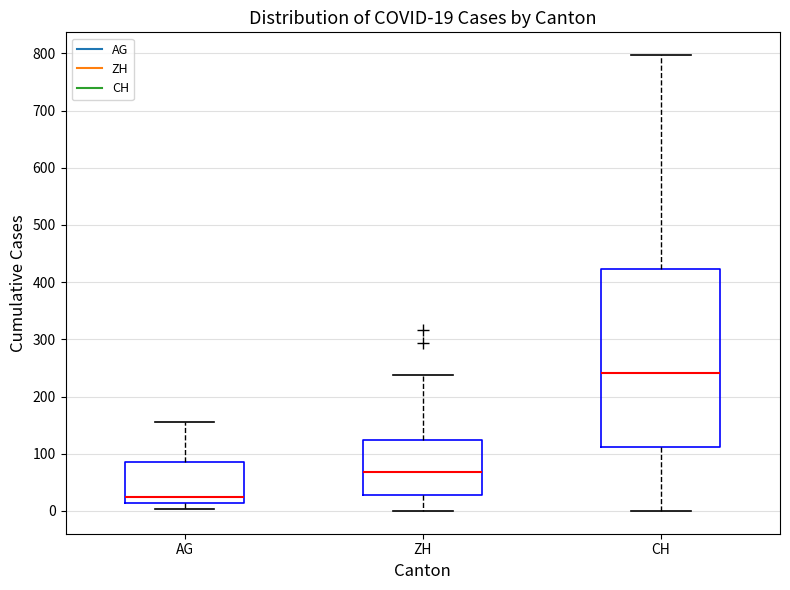

Comparing the boxes themselves (not the whiskers), which one is the tallest?

CH